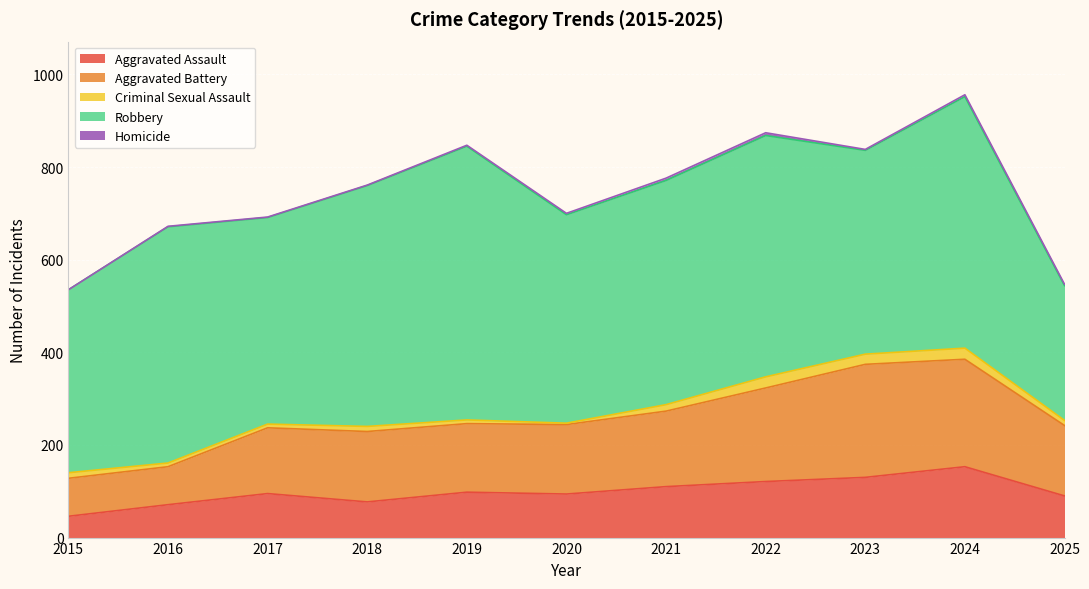

In Aggravated Battery, how many points are lower than both neighbors (excluding endpoints)?

1